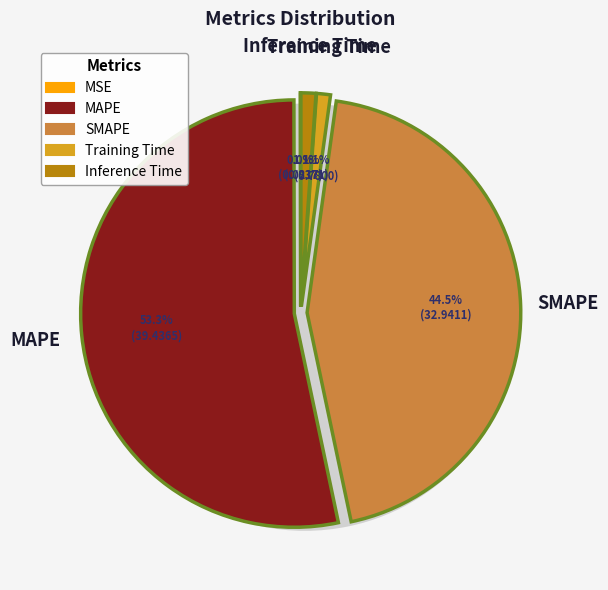

What percentage is the MAPE slice, to the nearest percent?

53%